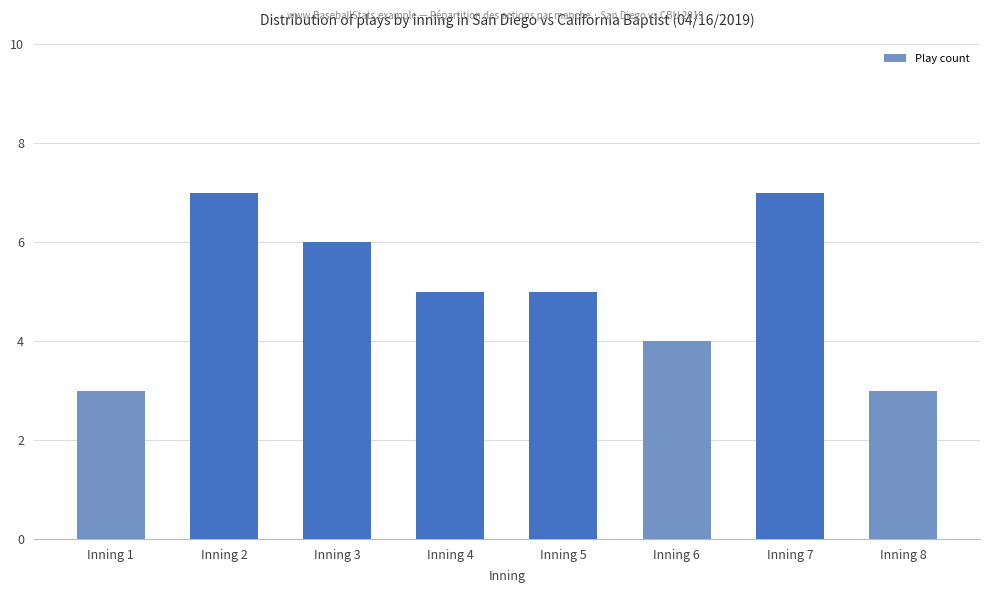

Are the bars grouped side by side (vs. stacked)?

No